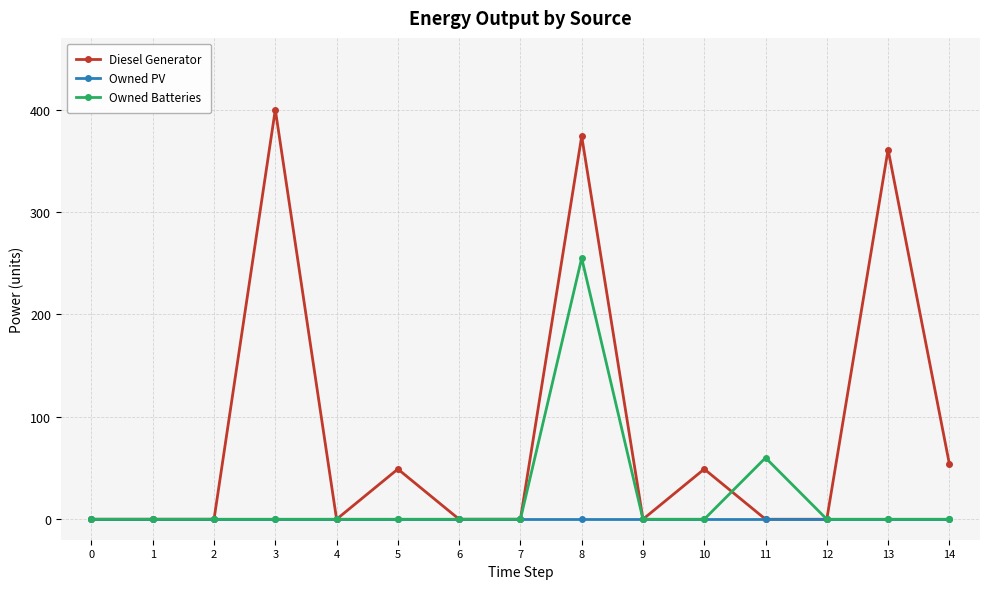

How many distinct data groups are displayed?

3